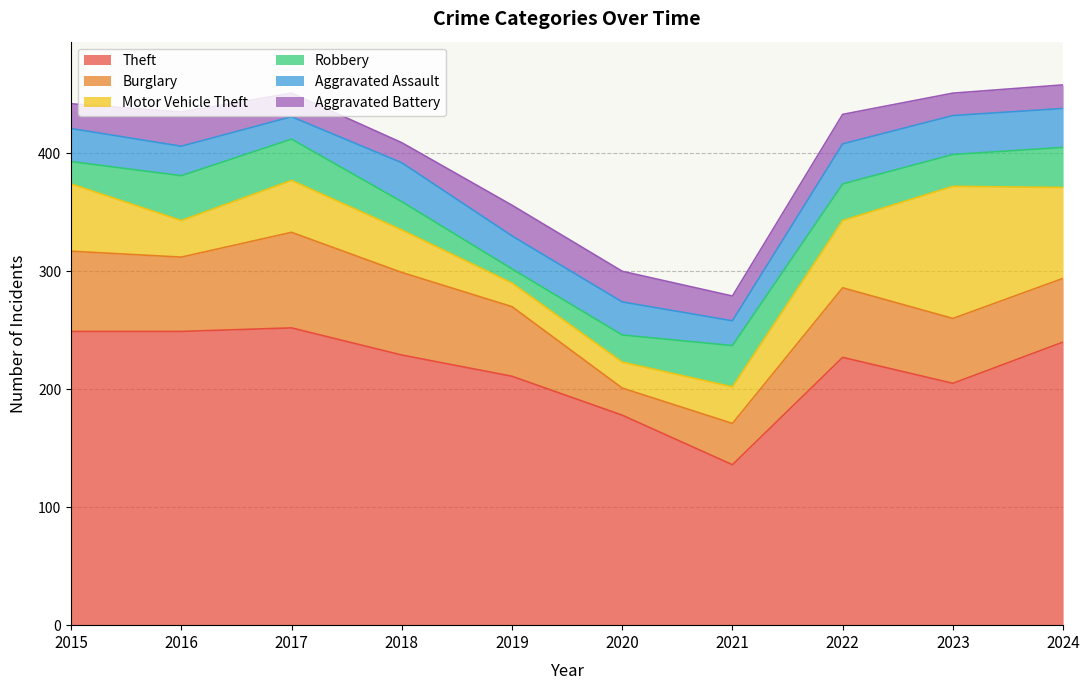

How many intersections are there between Aggravated Battery and Robbery?

3